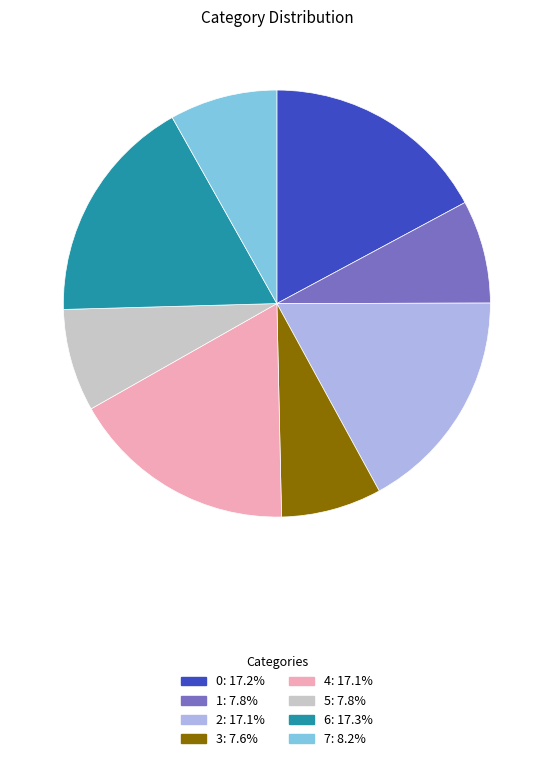

Approximately how many times larger is the value at 0 compared to 2?

1.0